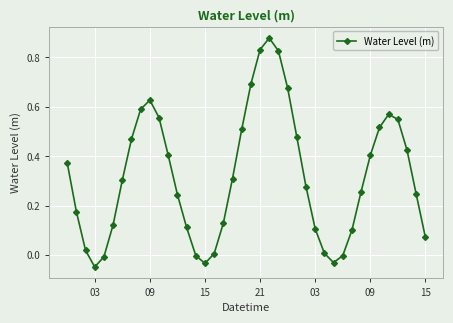

How many interior local valleys (lower than both neighbors) does the data have?

3